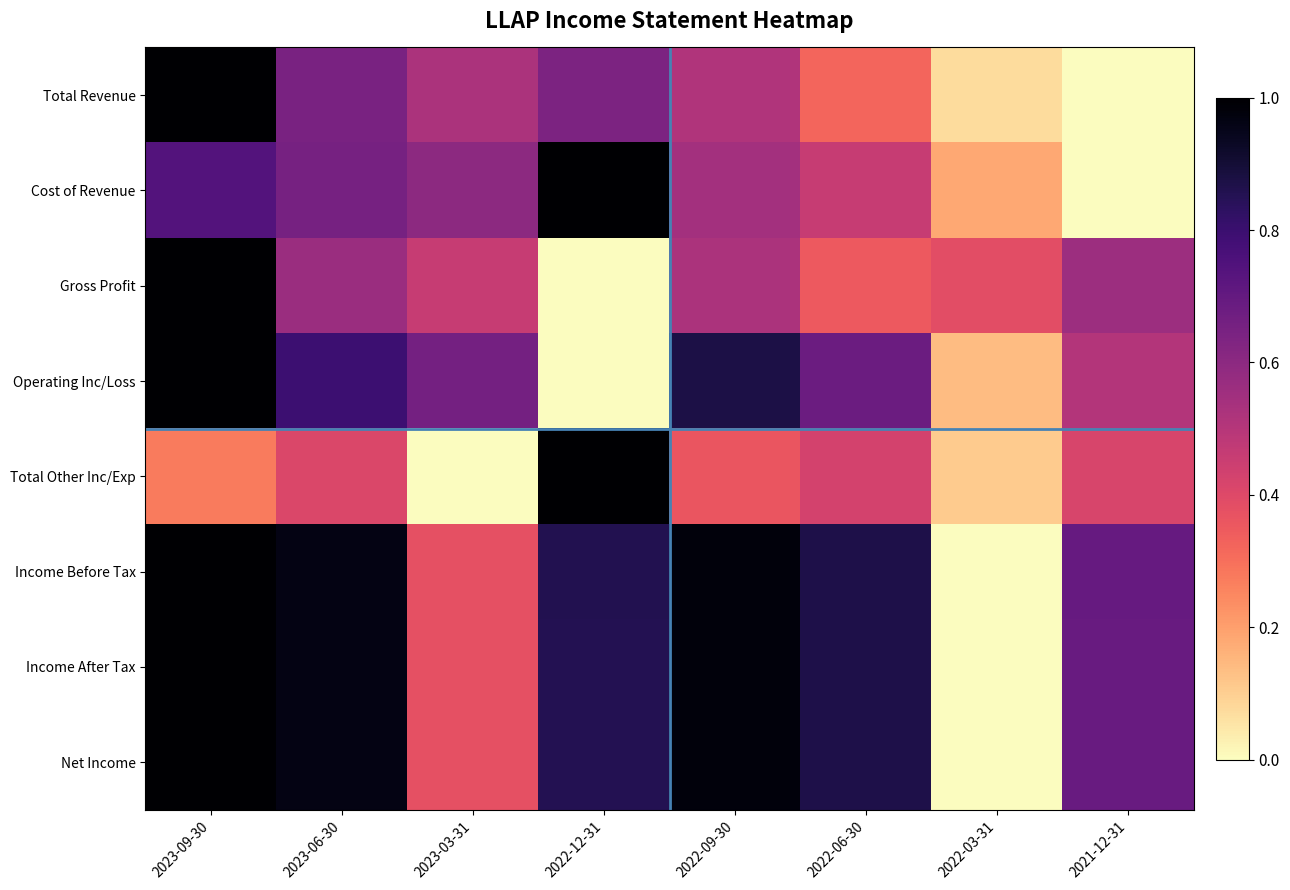

What is the difference between the highest and lowest values at 2022-09-30?

0.6